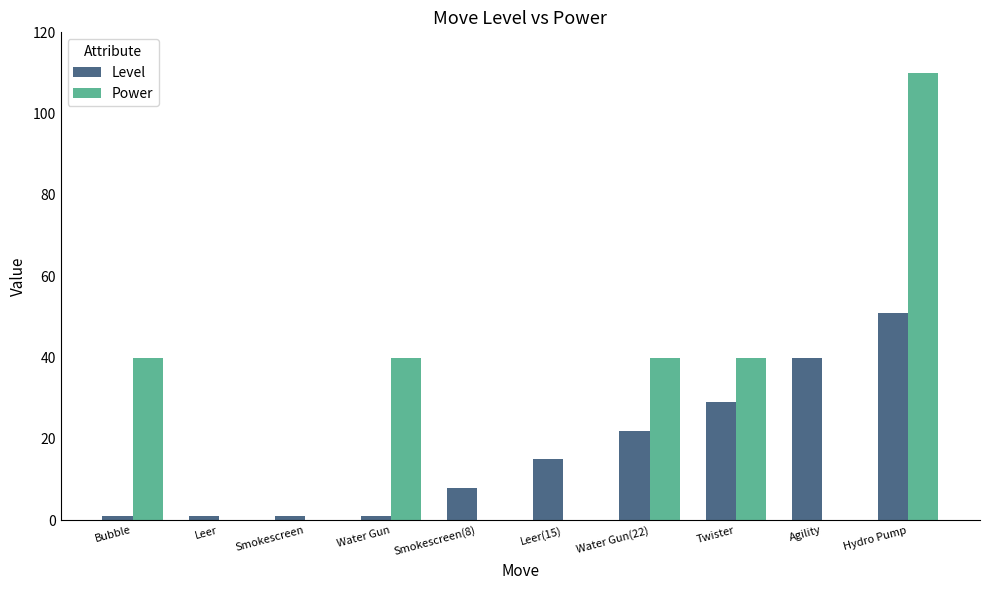

Is it true that Power equals 40 at Bubble?

True